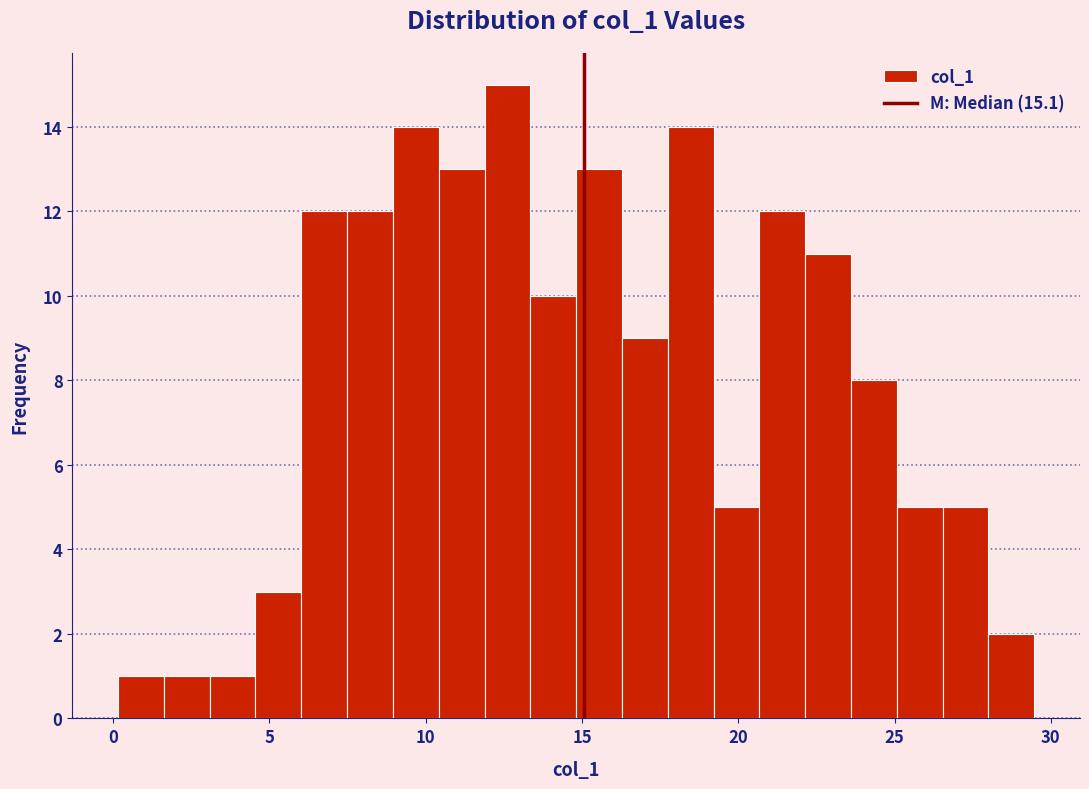

Around what value on the x-axis is the tallest bar? Give the approximate position of its centre, as read against the axis.

12.5